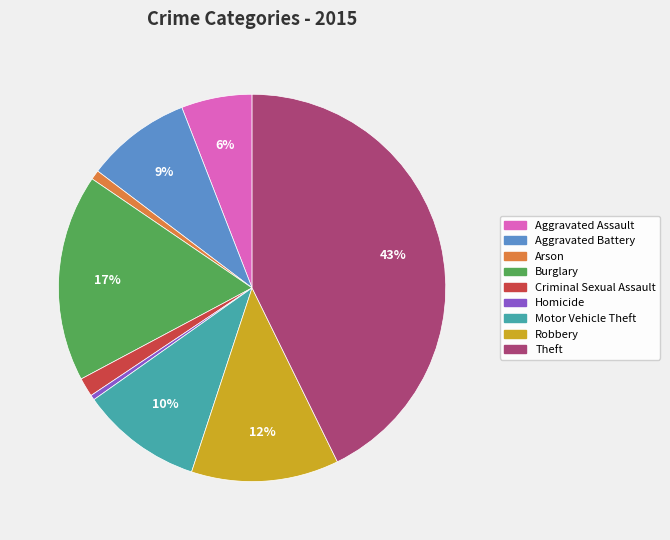

Does any single category account for the majority?

No